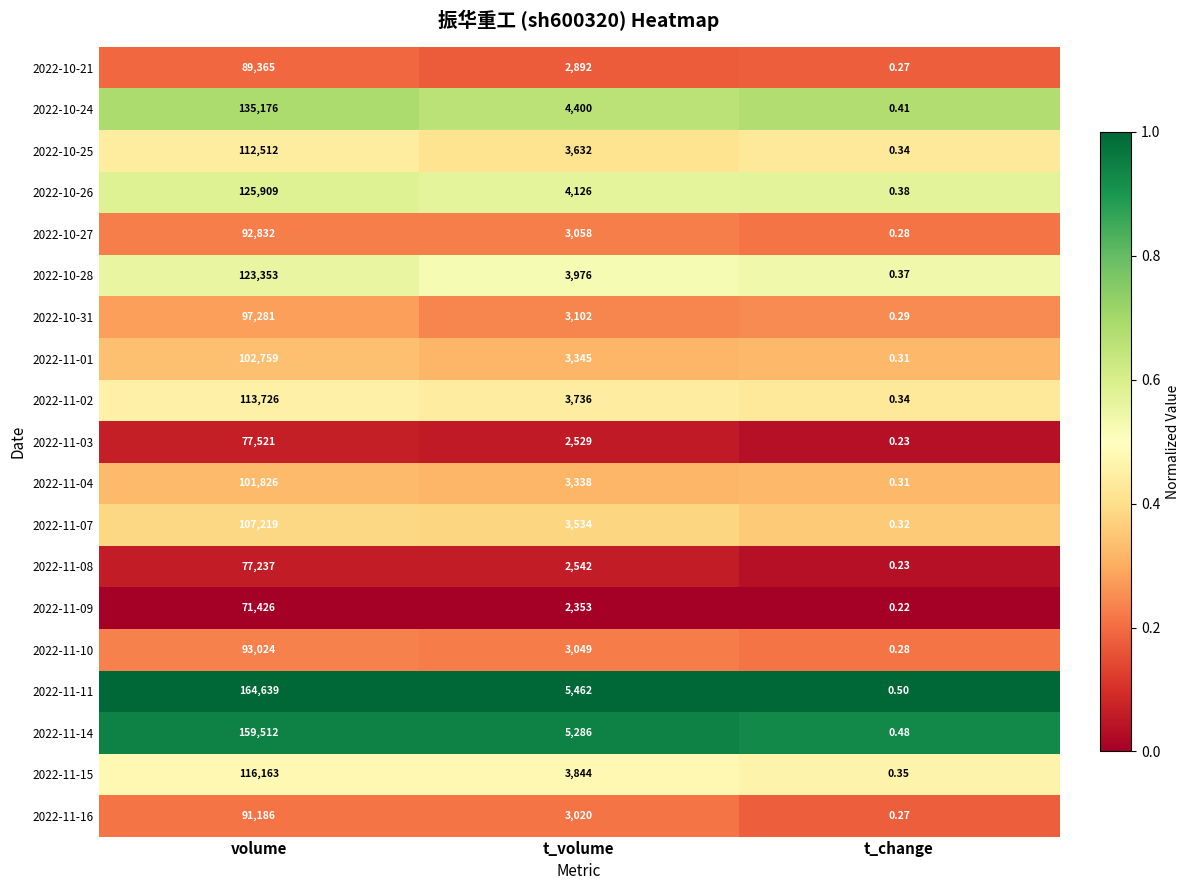

Rank the categories by 2022-11-04 value from lowest to highest.

t_change, t_volume, volume